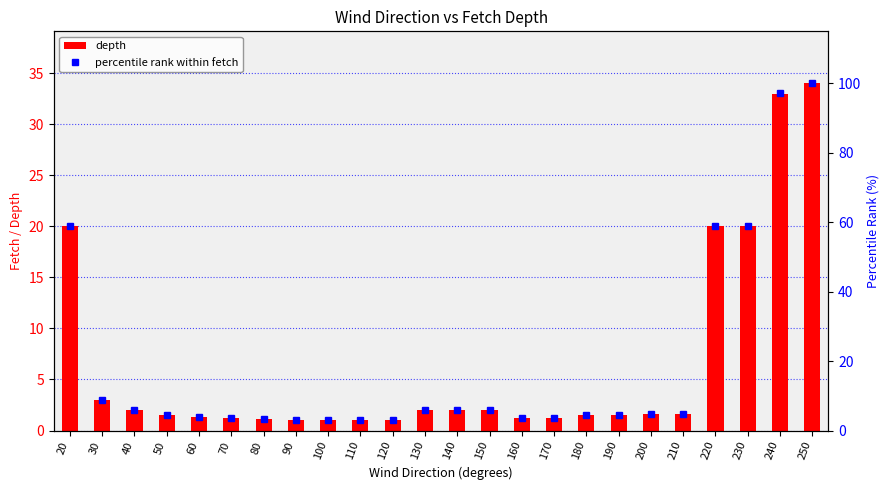

Are the bars grouped side by side (vs. stacked)?

Yes